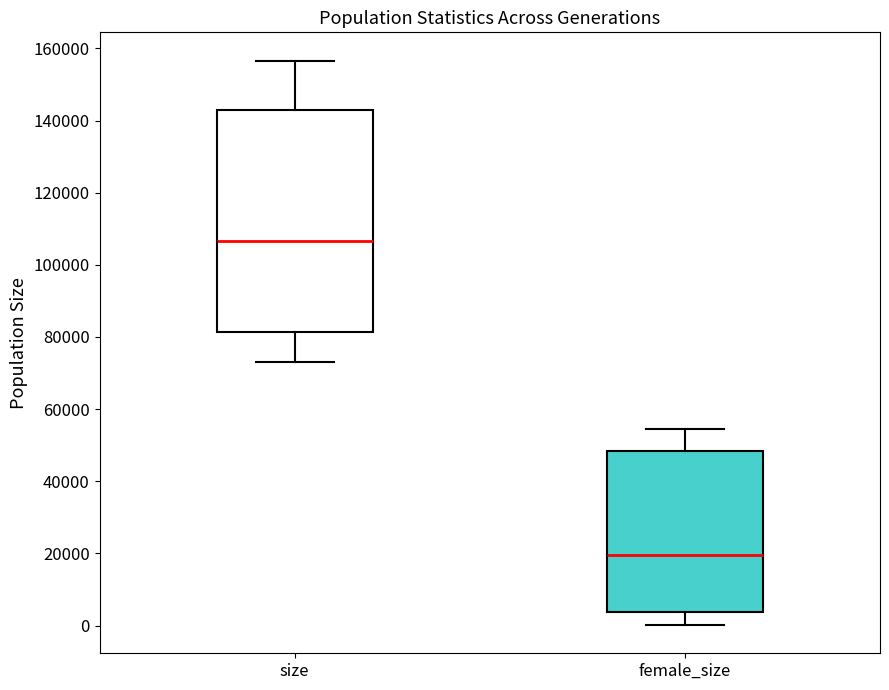

Reading left to right, read every box against the y-axis: the position of its median line, the range the box covers, and the ends of its whiskers. The values are not printed on the chart, so give them approximately, as read against the axis.

size: median 106000, box 82000 to 142000, whiskers 74000 to 156000
female_size: median 20000, box 4000 to 48000, whiskers 0 to 54000